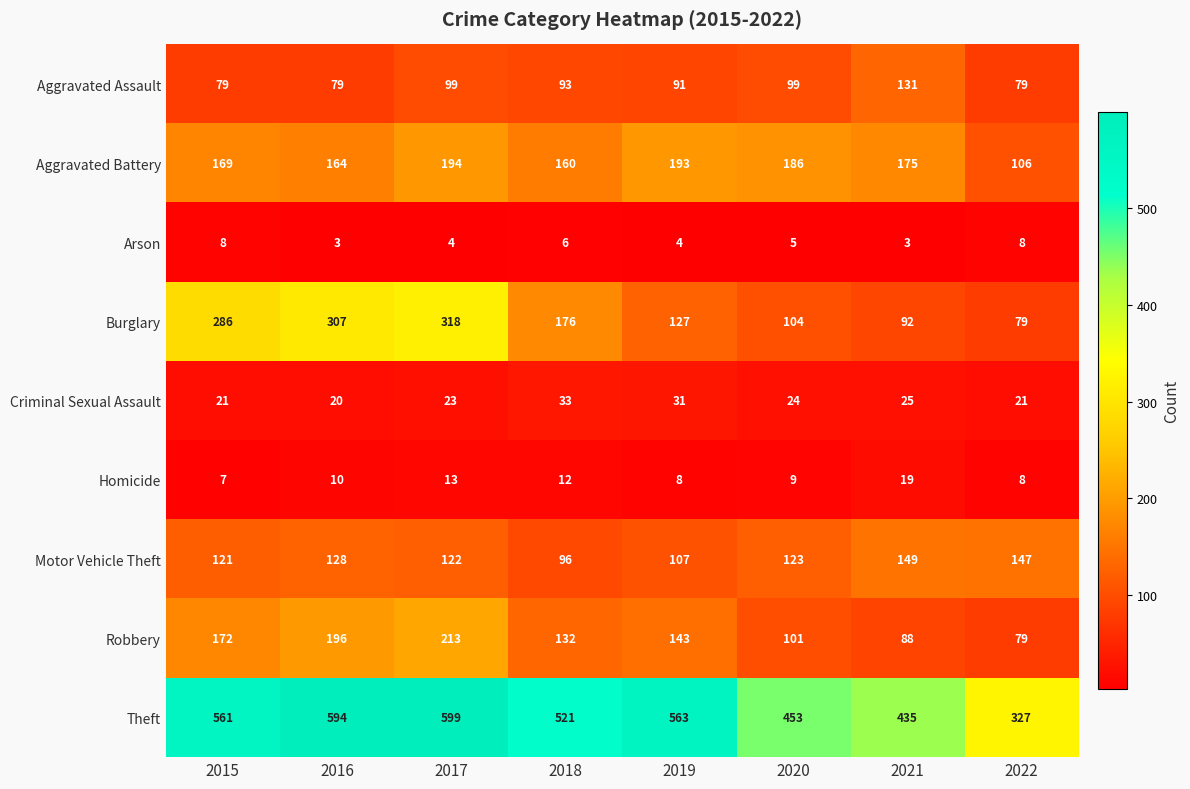

True or false: Aggravated Assault has a value of 99 at 2020.

True